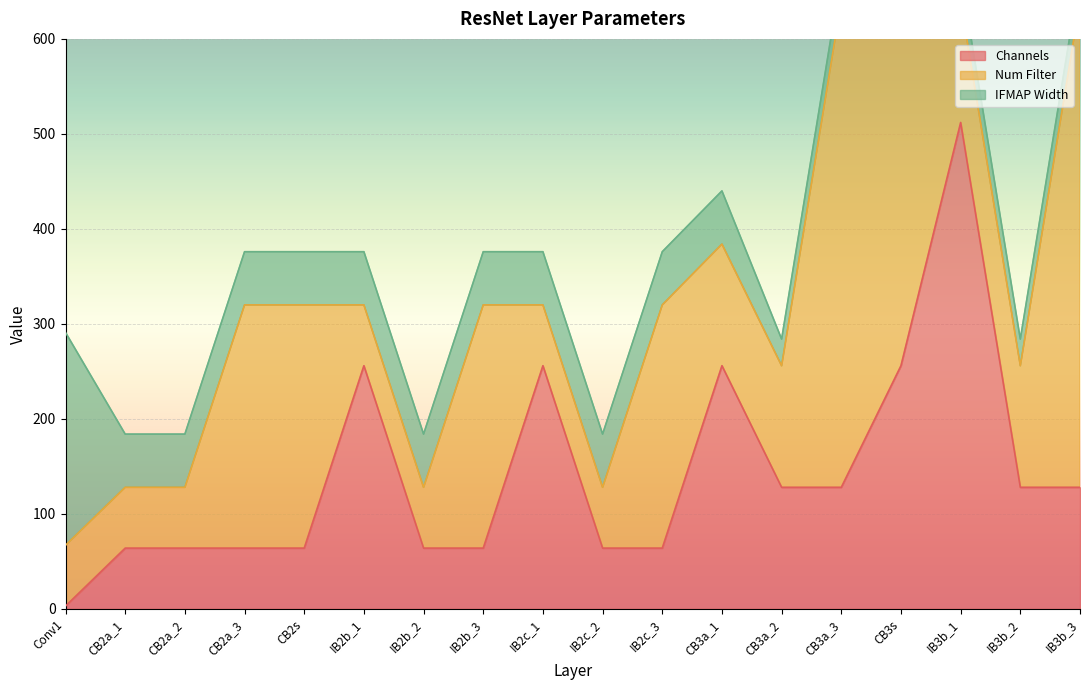

What are all the series names shown in the legend?

Channels, Num Filter, IFMAP Width